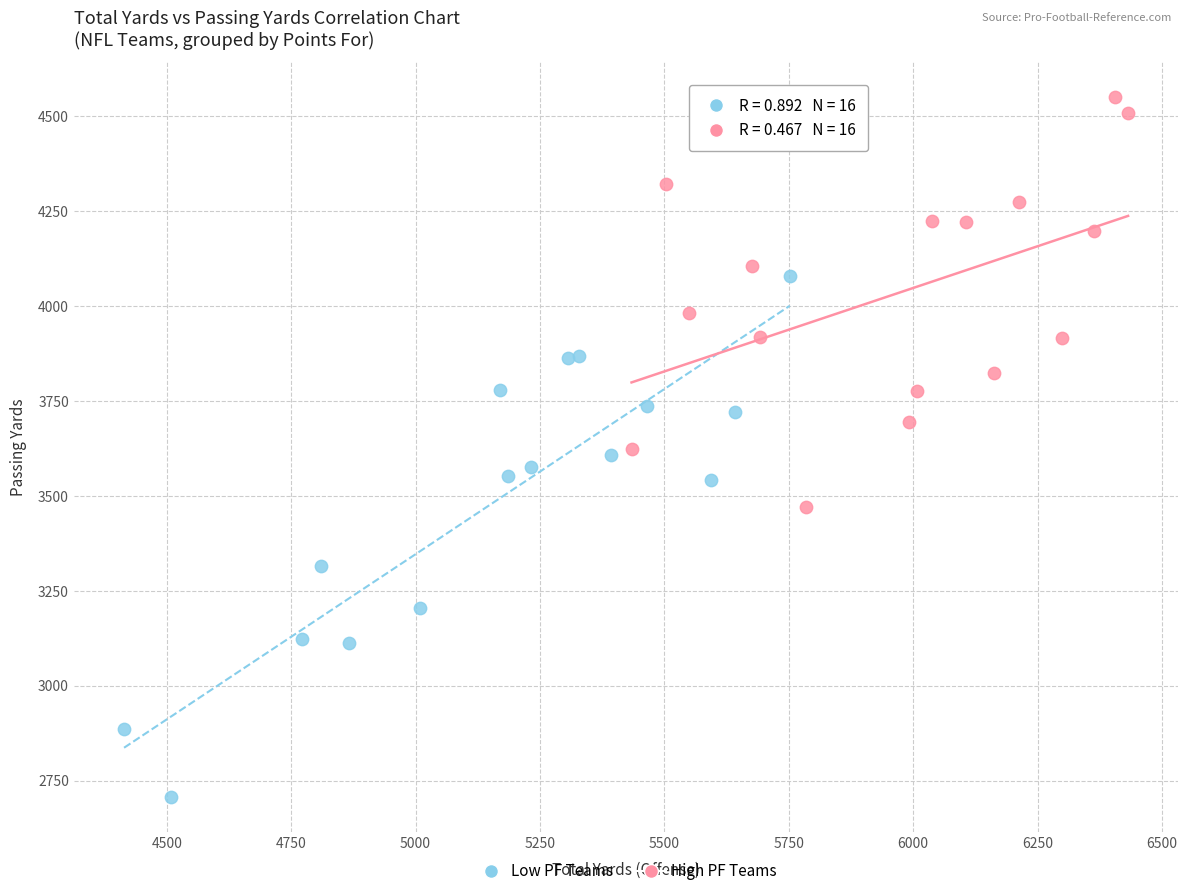

Which series contains the lowest Y value?

Low PF Teams